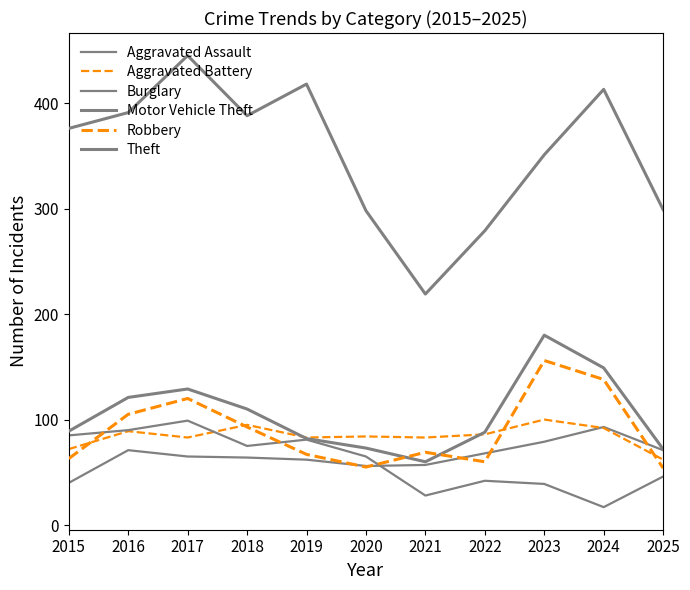

How many lines are shown in the chart?

6